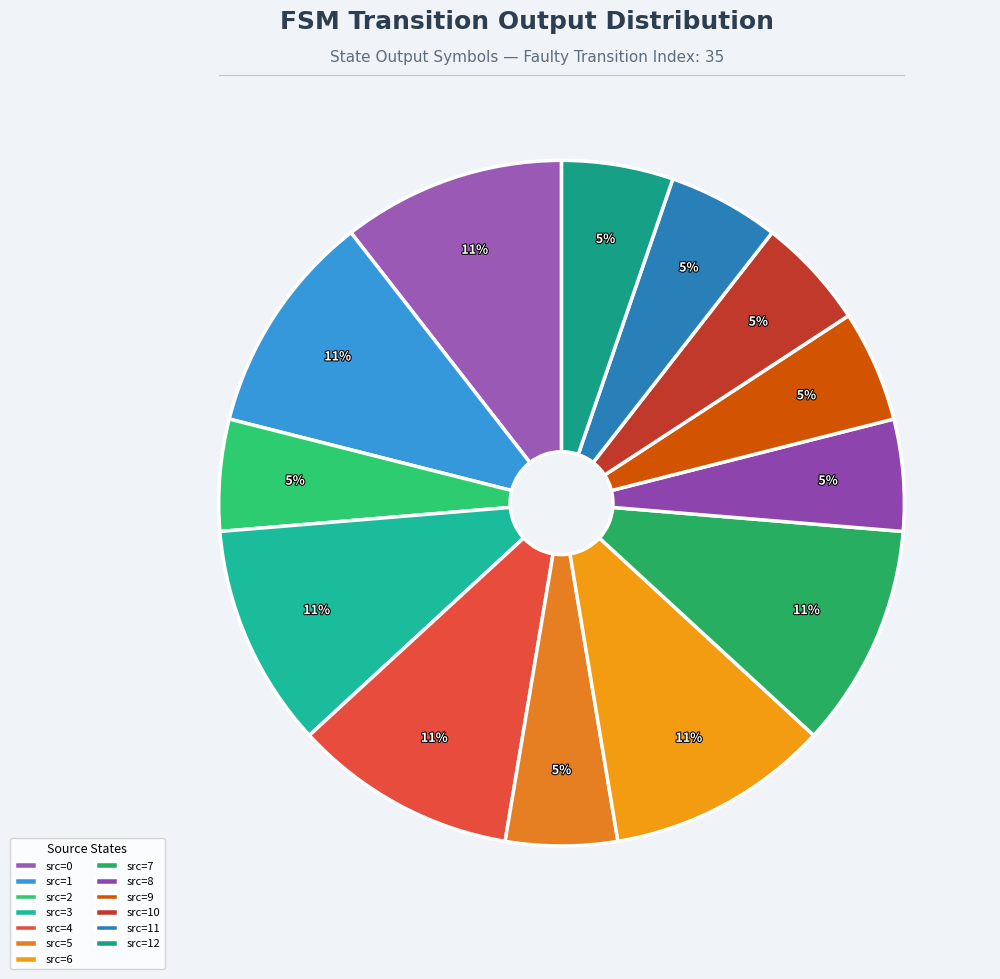

Count the number of slices in the pie.

13